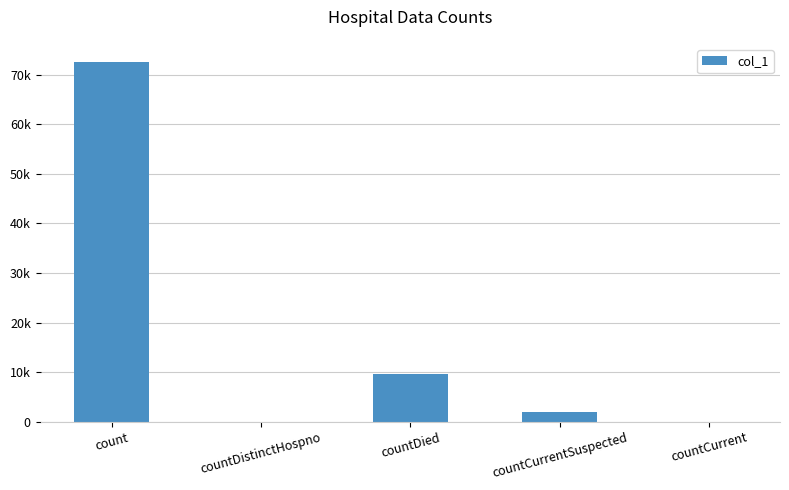

What is the label of the 3rd bar from the left?

countDied